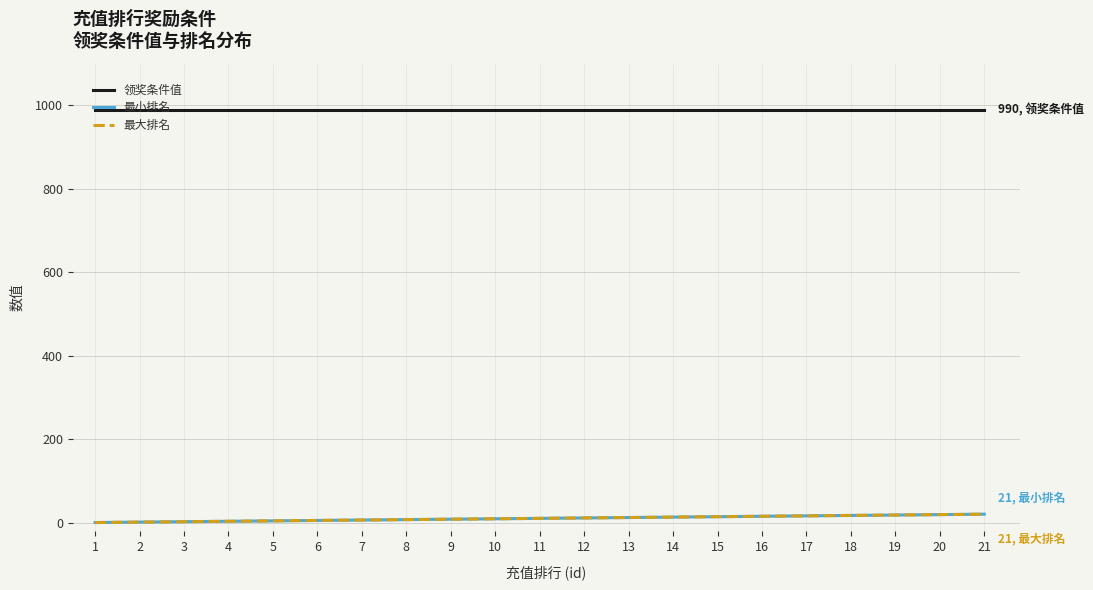

What is the highest value of the 最小排名 series?

21